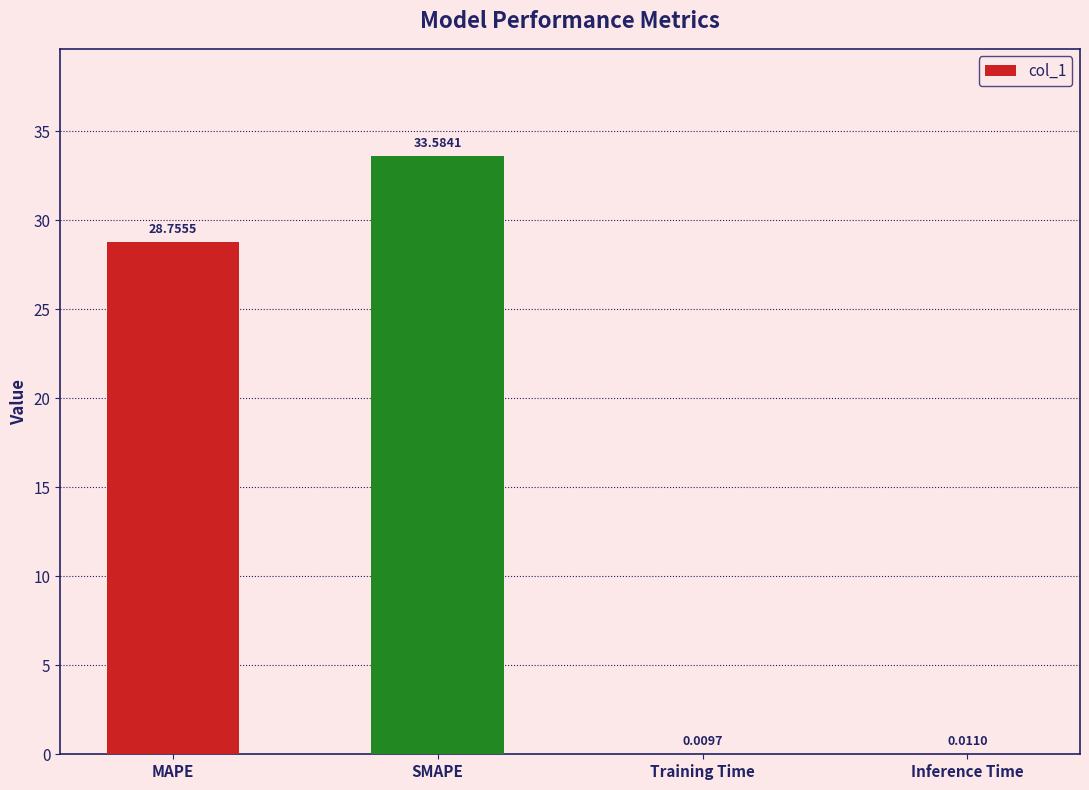

What is the sum of the values at MAPE and Inference Time?

28.8